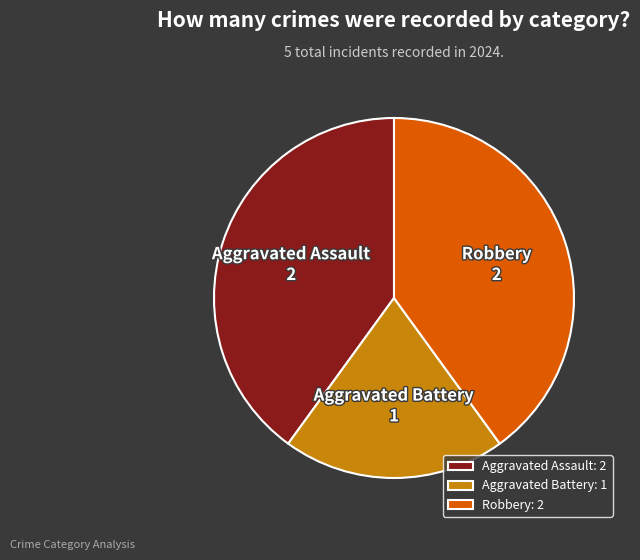

Do Robbery and Aggravated Assault together represent more than half of the pie?

Yes